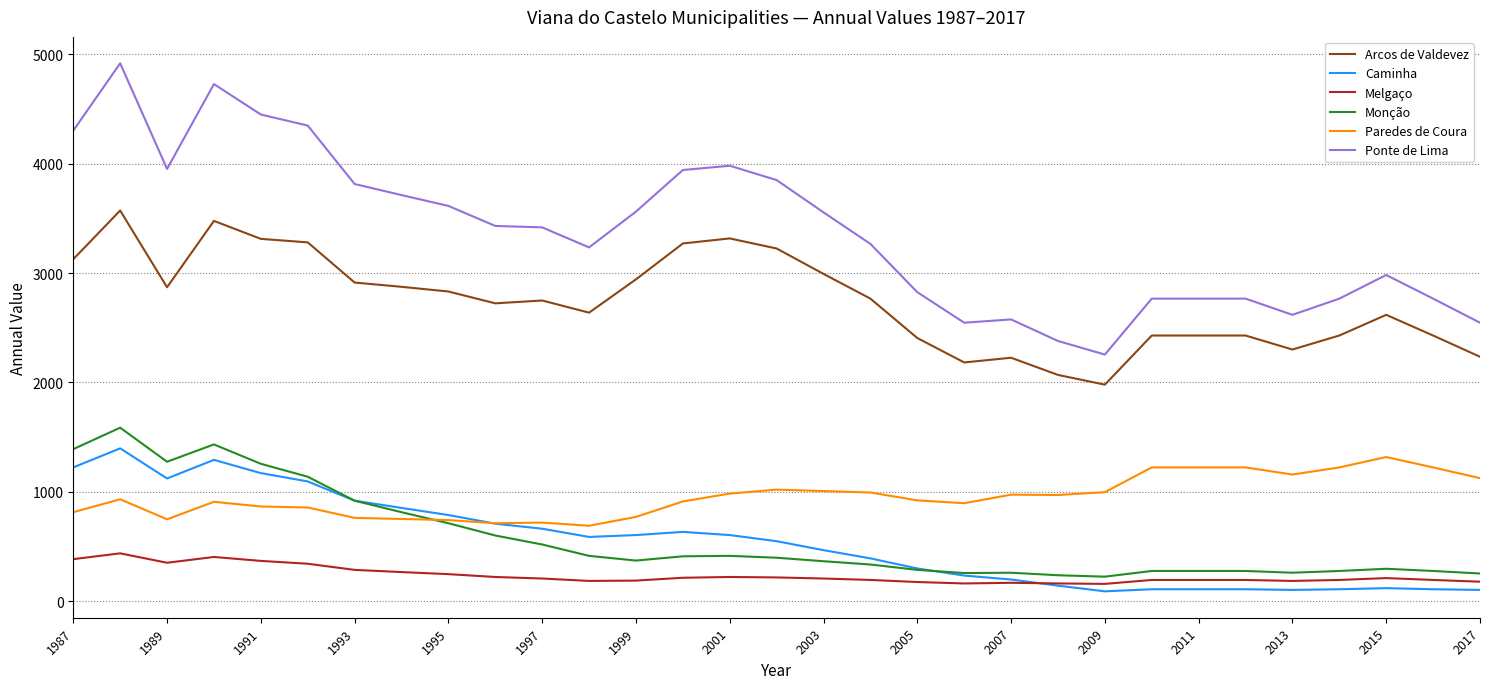

What is the maximum value shown in the chart?

4916